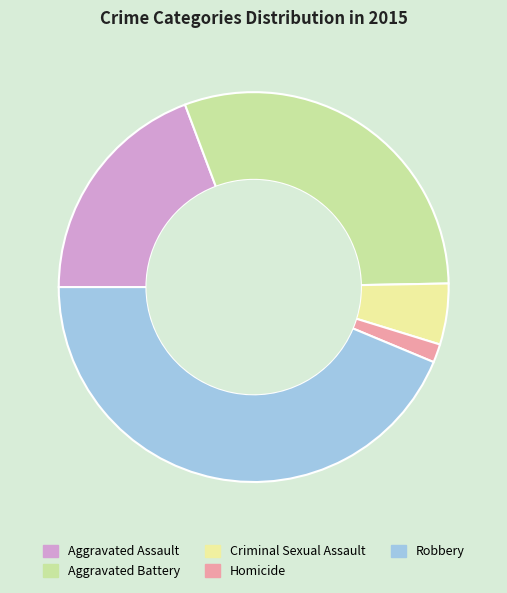

Rank the categories by value from highest to lowest.

Robbery, Aggravated Battery, Aggravated Assault, Criminal Sexual Assault, Homicide